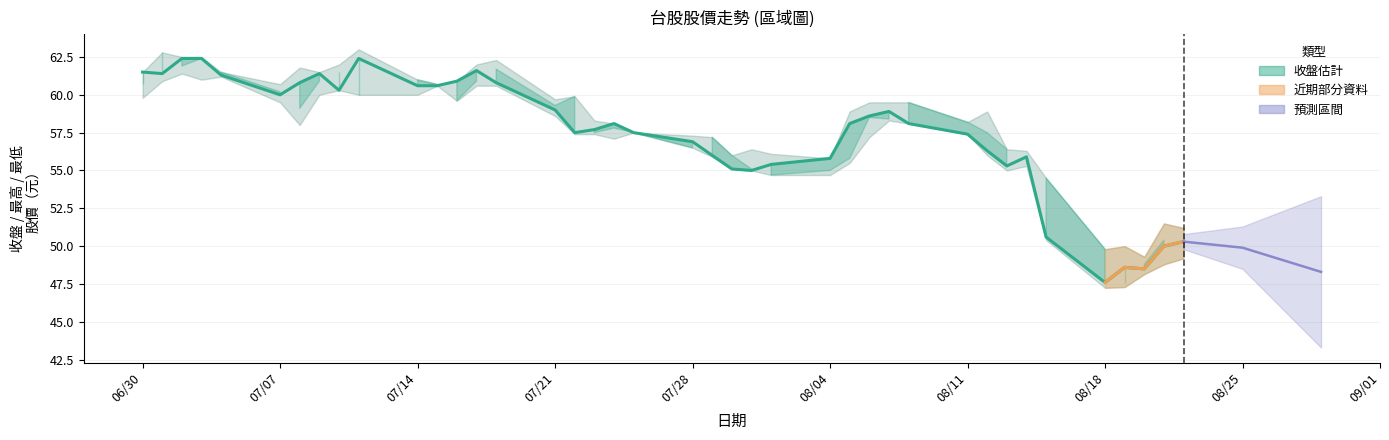

The value at 39 is 79.1. True or false?

False